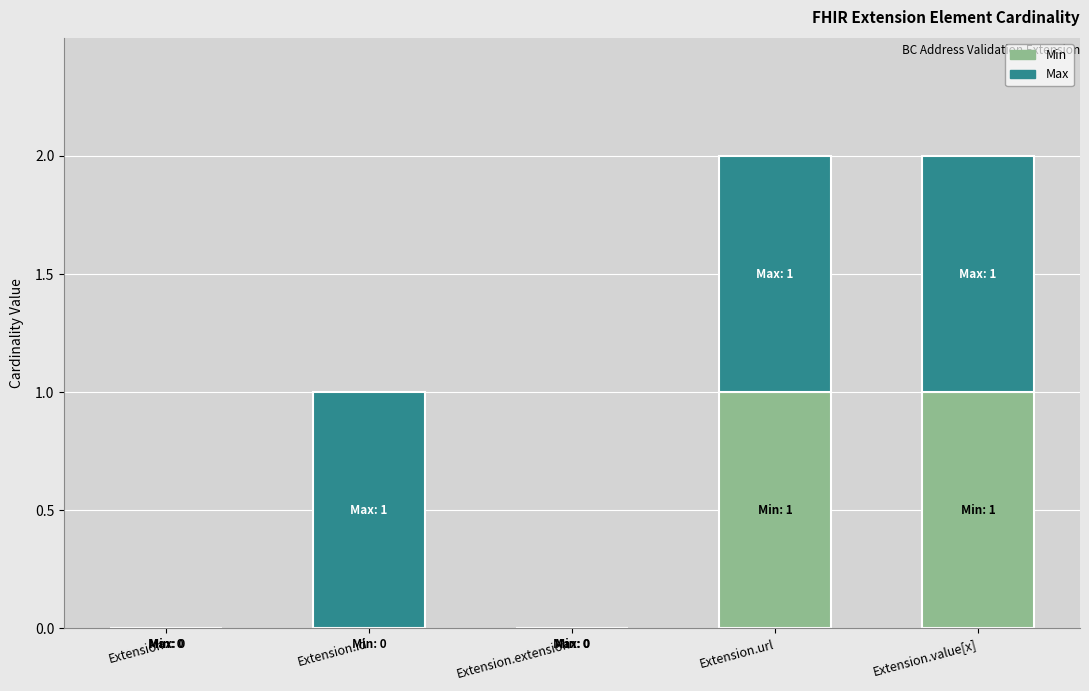

The Min series shows 0 at Extension.extension. True or false?

True